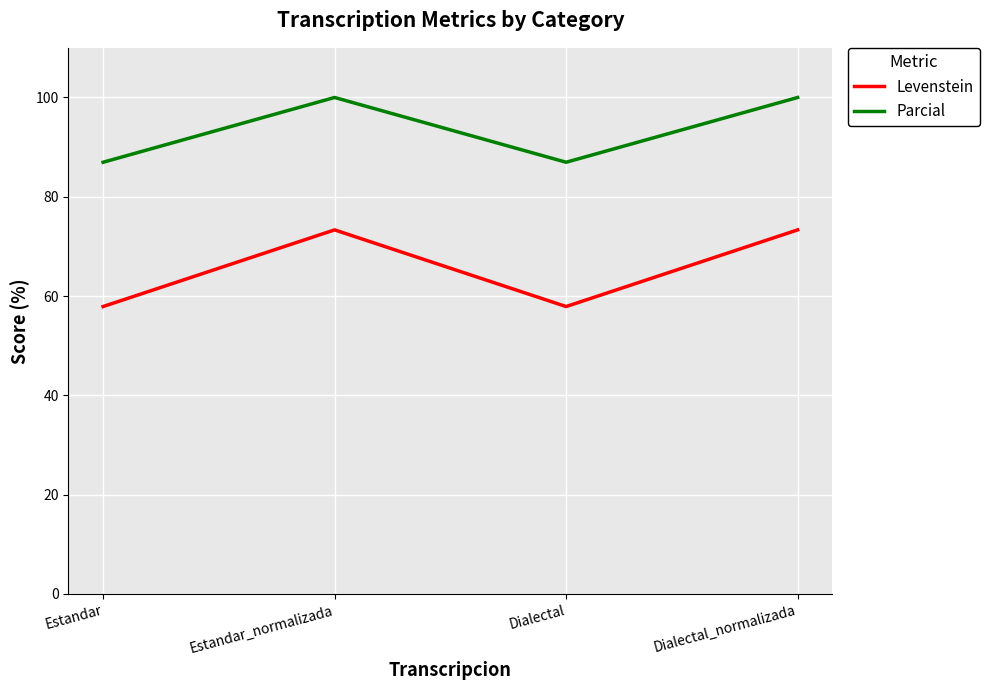

Read the Parcial value at Estandar.

87.0